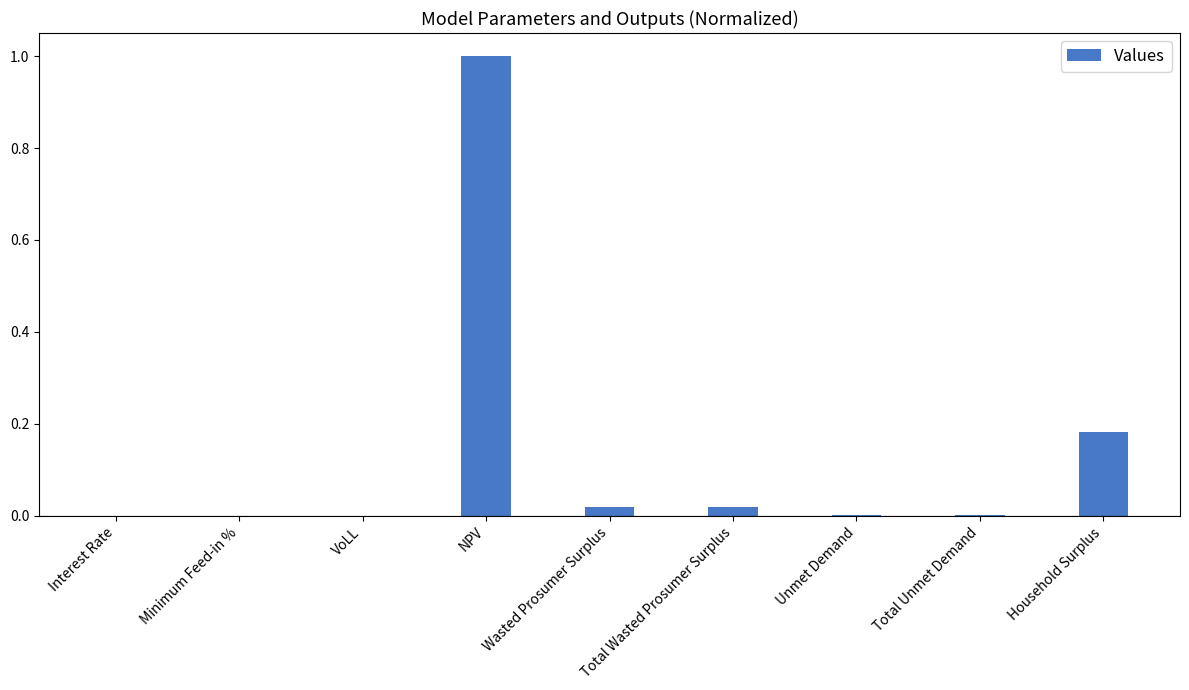

What is the sum of all values?

1.2